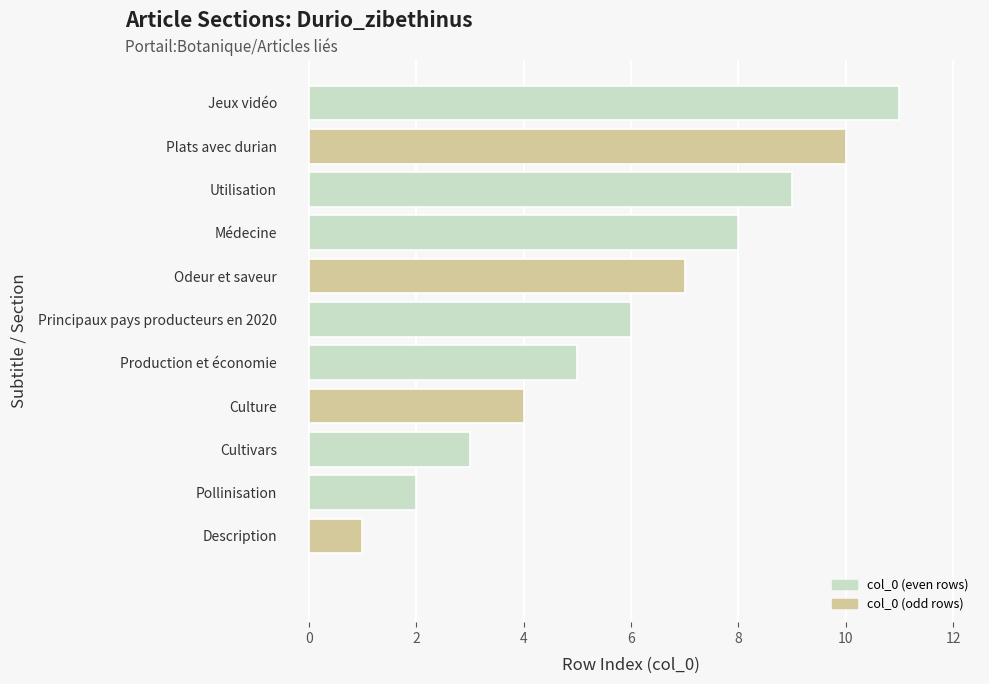

What is the sum of all values?

66